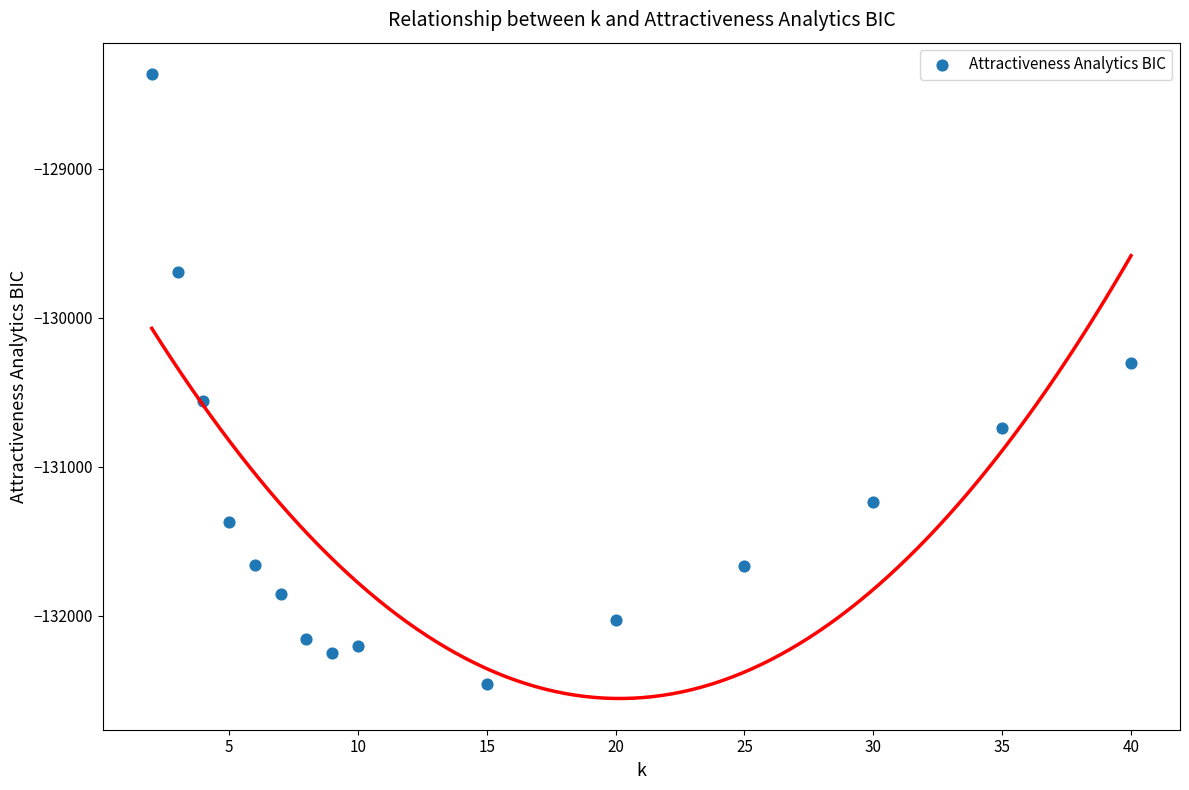

What Y value in the scatter plot is closest to -130410?

-130304.4